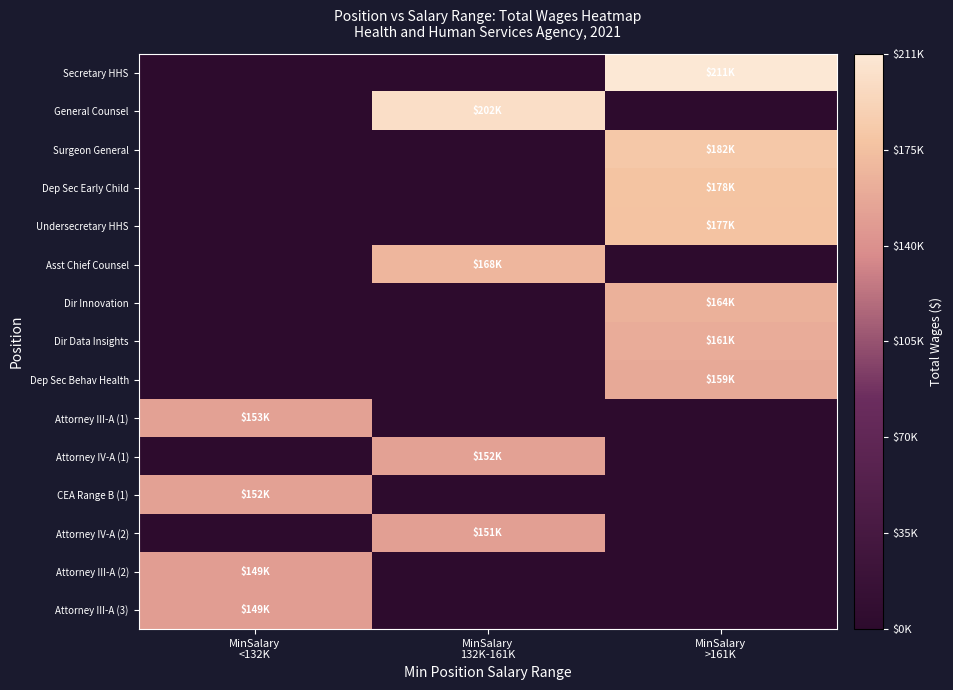

What is the total value across all series at MinSalary
132K-161K?

673223